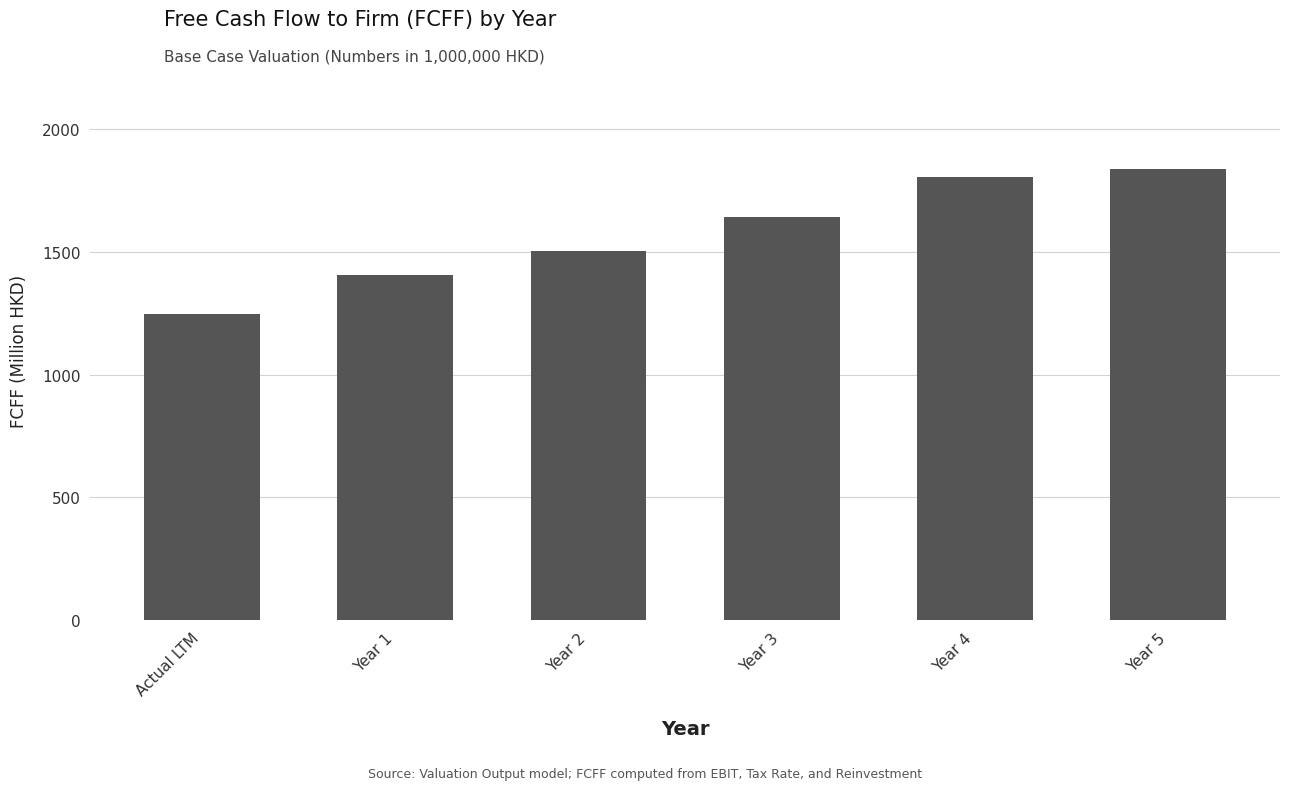

Which label corresponds to the largest value in the chart?

Year 5